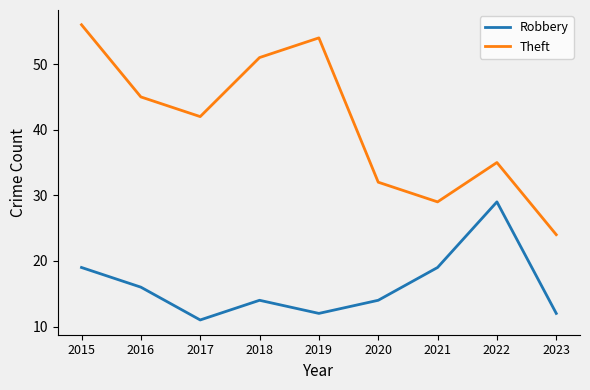

At which category does Robbery reach its first local valley?

2017